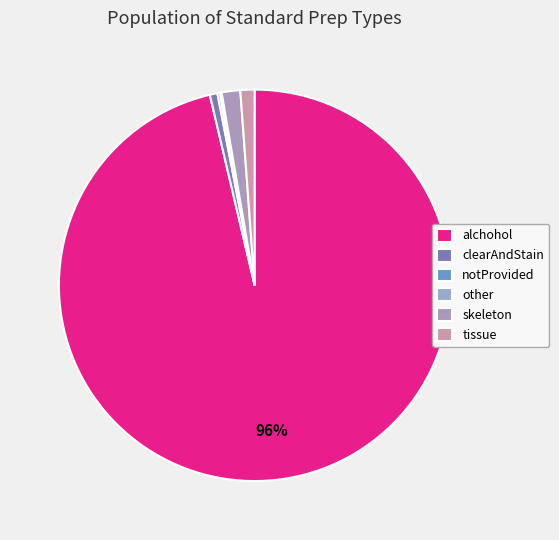

The clearAndStain slice represents 11% of the pie. True or false?

False